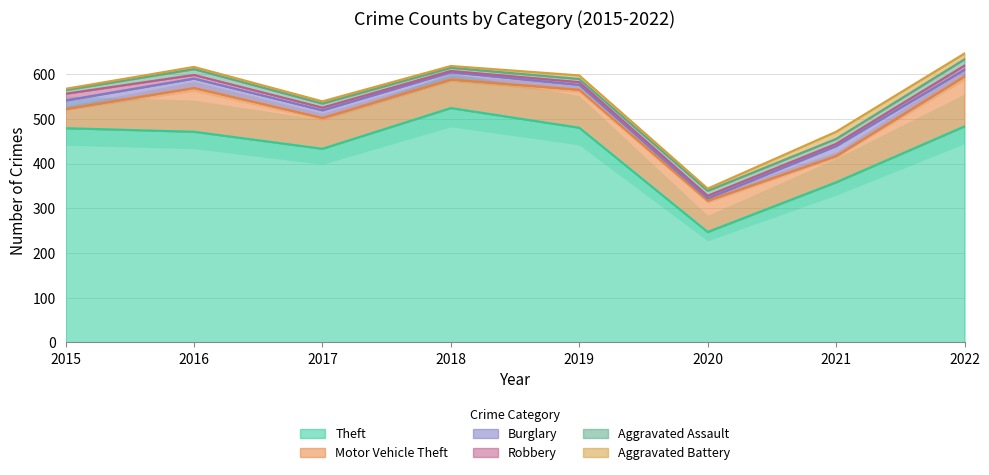

At which category does Aggravated Battery reach its first local valley?

2018